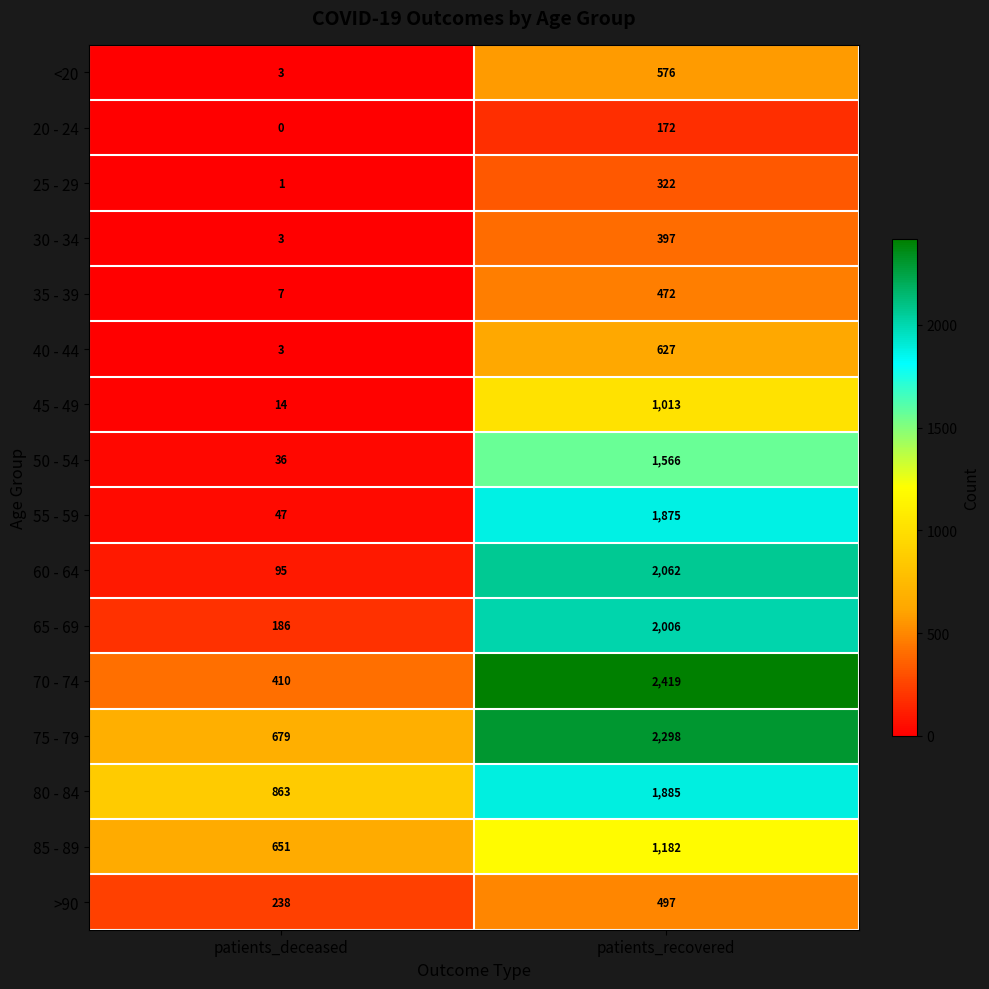

The 20 - 24 series shows 0 at patients_deceased. True or false?

True